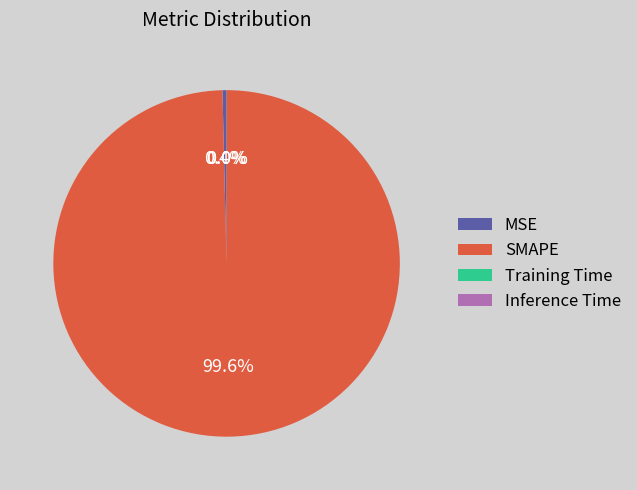

Which slice is the largest?

SMAPE